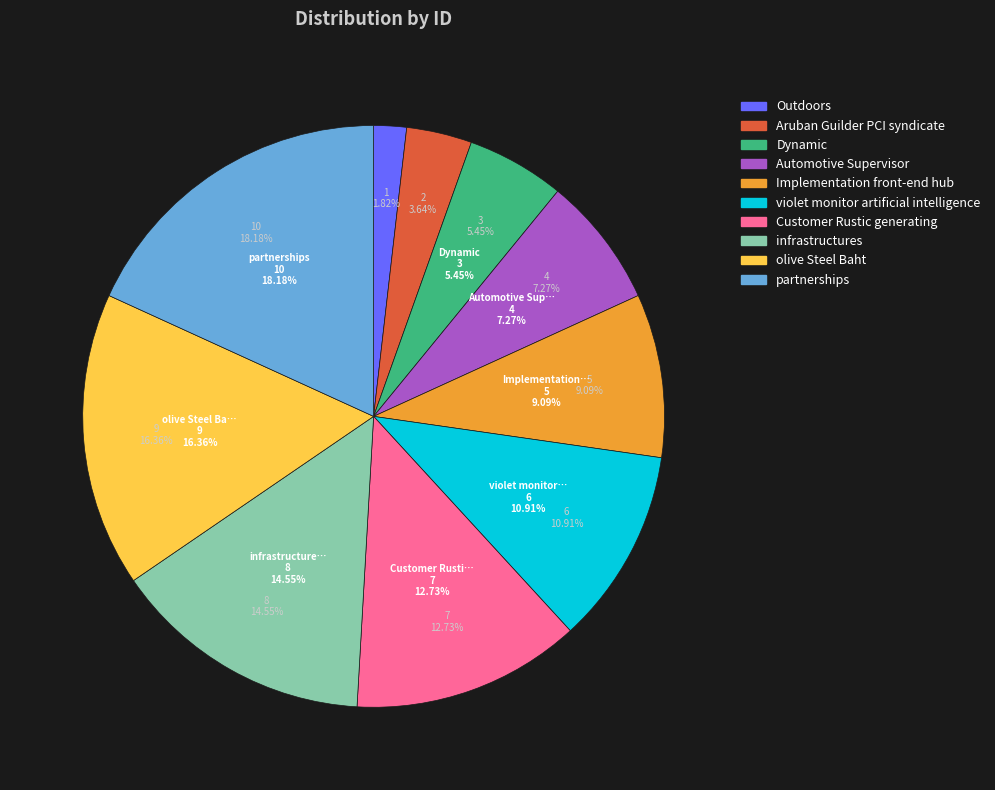

Which has a higher value, olive Steel Baht or Automotive Supervisor?

olive Steel Baht